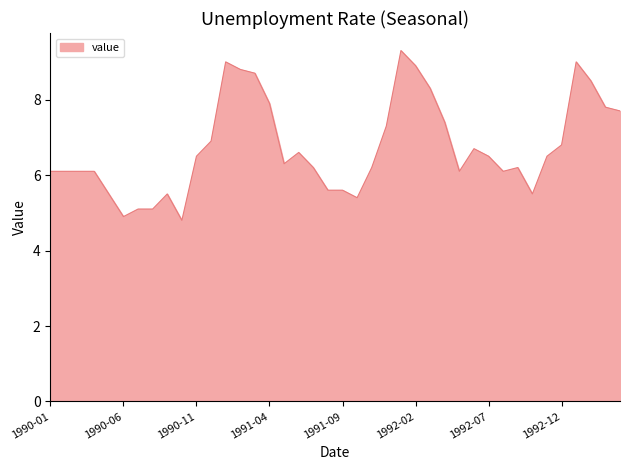

What is the greatest value displayed?

9.3